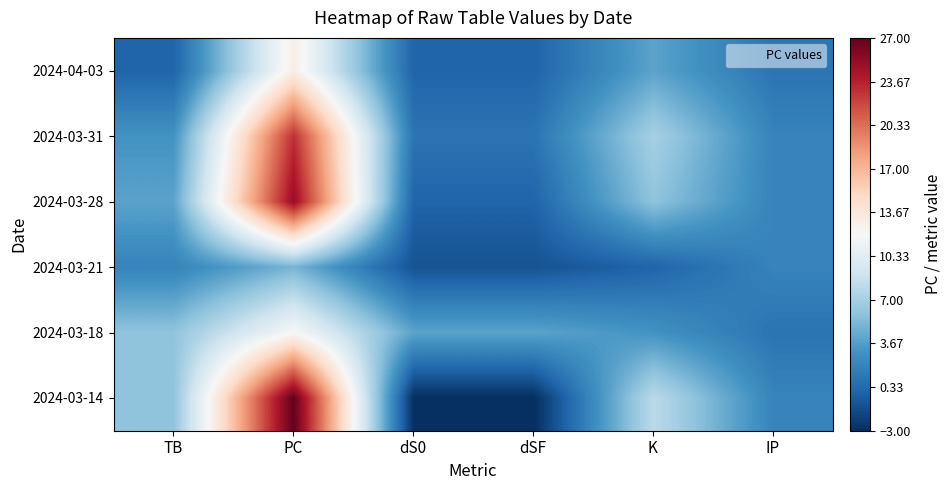

Between dS0 and dSF, which is larger?

dS0